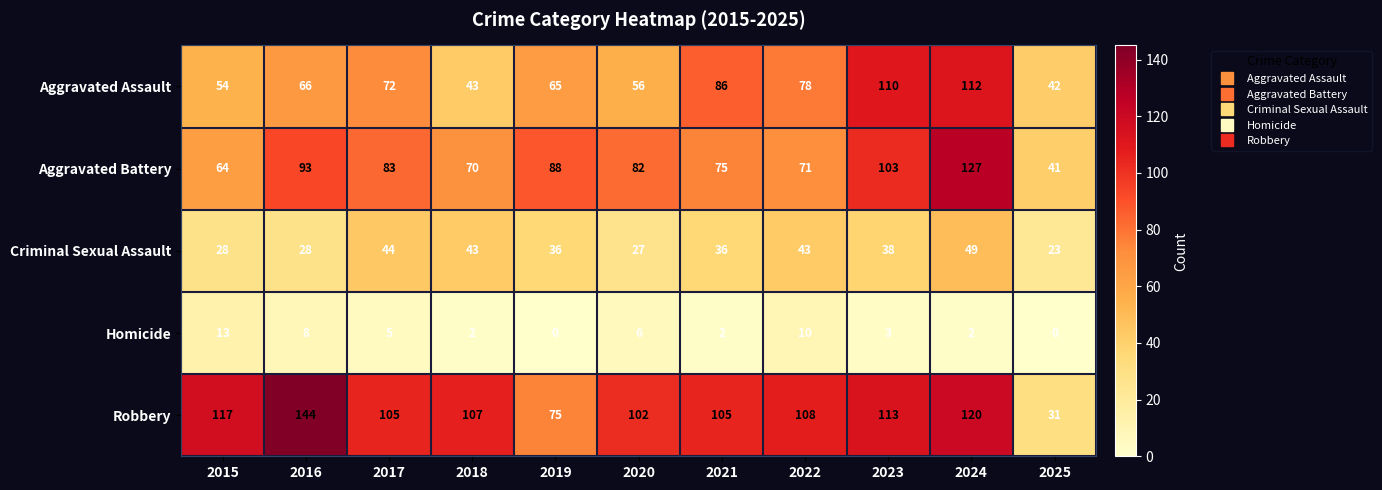

At how many categories does at least one series exceed 47?

10